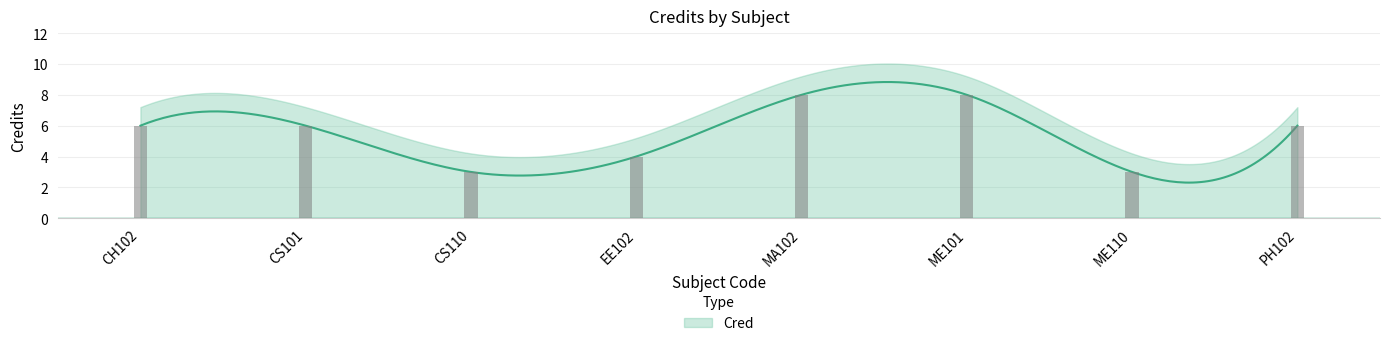

Reading left to right, what are all the values shown in this chart?

6	6	3	4	8	8	3	6